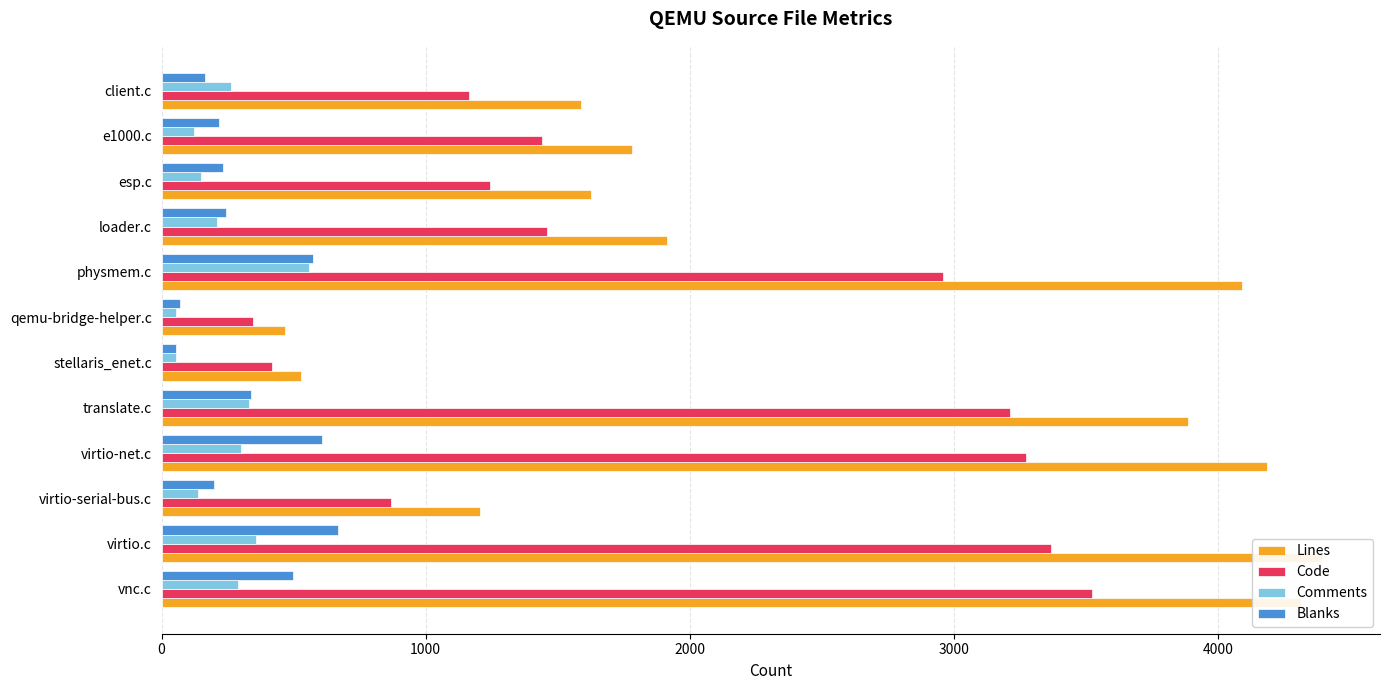

What is the difference between the highest and lowest values at esp.c?

1476